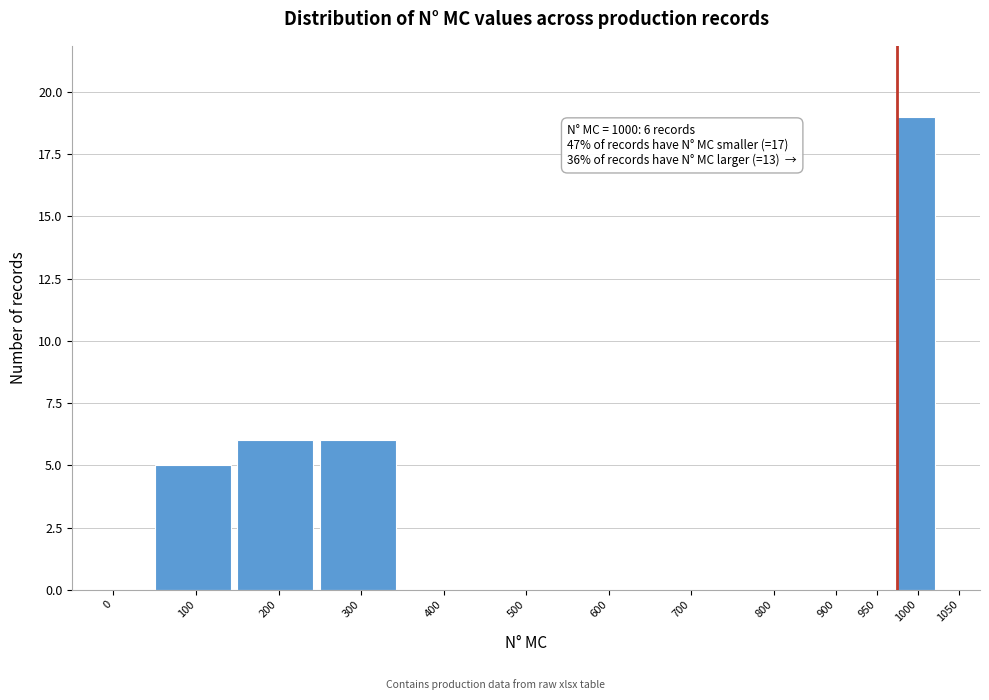

Reading left to right, extract all data points from this chart.

0=0	100=5	200=6	300=6	400=0	500=0	600=0	700=0	800=0	900=0	950=0	1000=19	1050=0